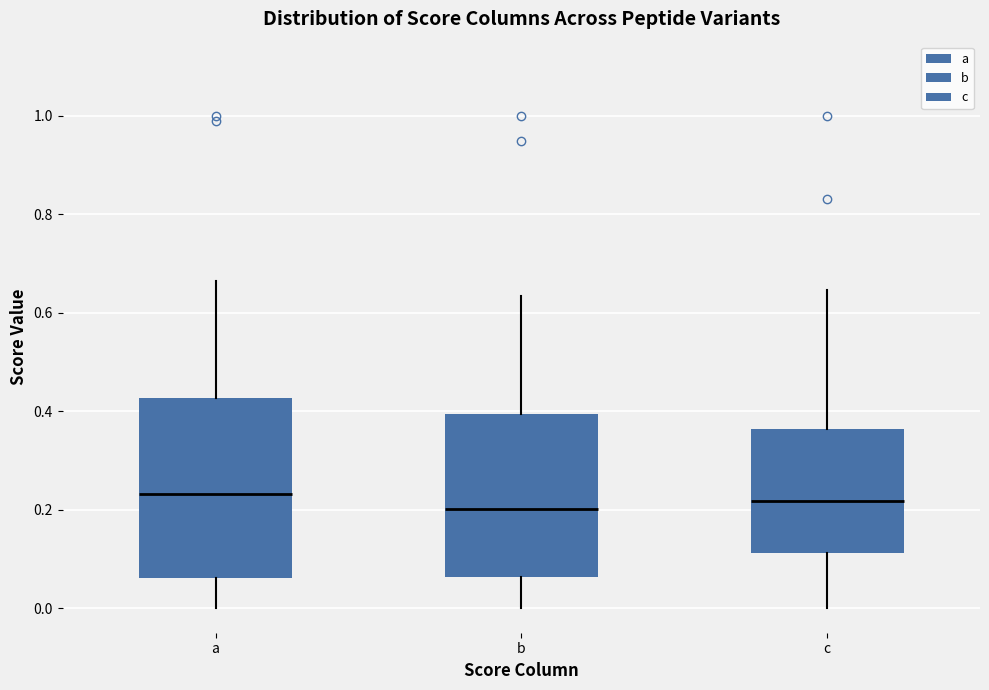

Reading left to right, read every box against the y-axis: the position of its median line, the range the box covers, and the ends of its whiskers. The values are not printed on the chart, so give them approximately, as read against the axis.

a: median 0.24, box 0.06 to 0.42, whiskers 0.00 to 0.66
b: median 0.20, box 0.06 to 0.40, whiskers 0.00 to 0.64
c: median 0.22, box 0.12 to 0.36, whiskers 0.00 to 0.64